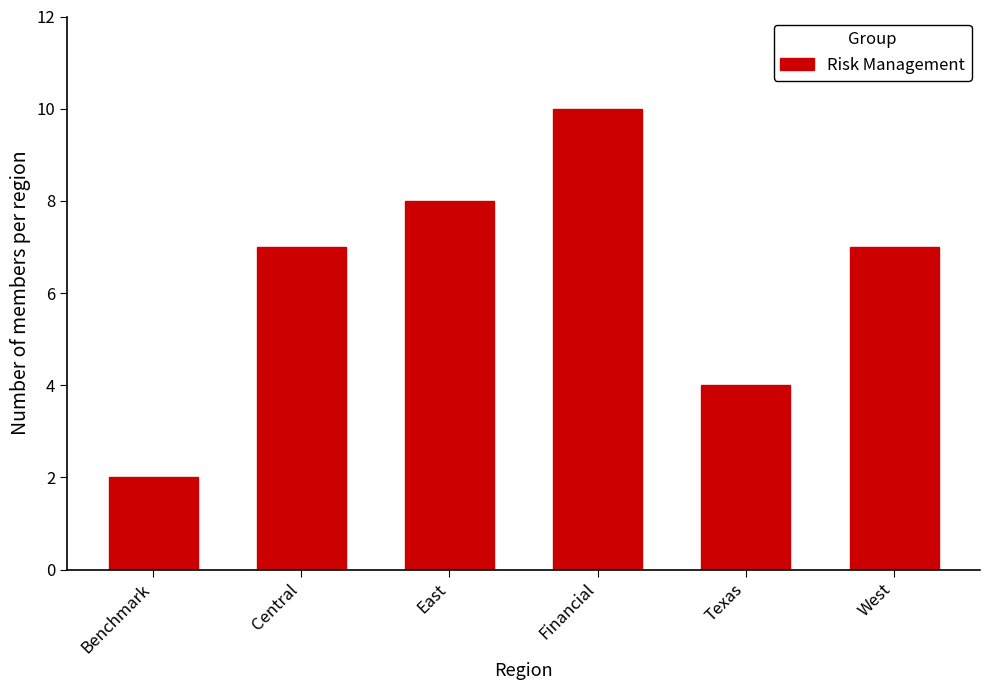

What is the smallest value displayed?

2